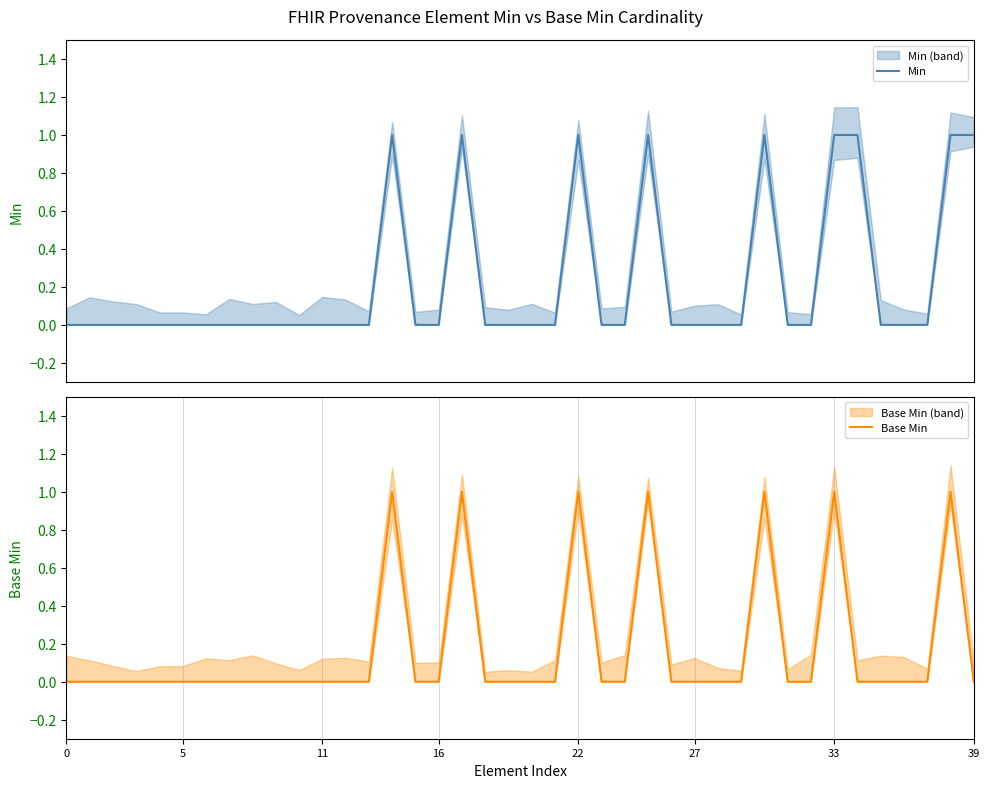

Is the value of Min at 21 greater than the value of Base Min at 15?

No